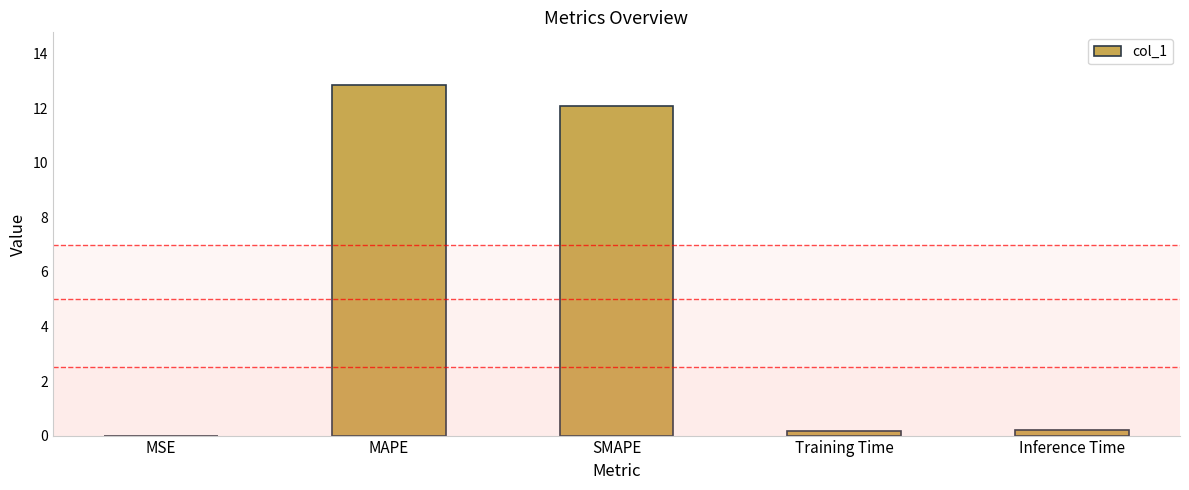

Which category has the highest value across all series?

MAPE